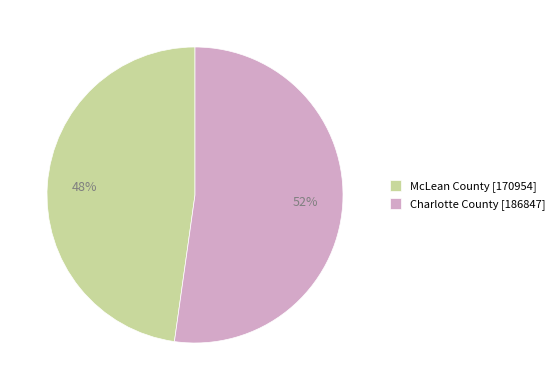

Does any single category account for the majority?

Yes